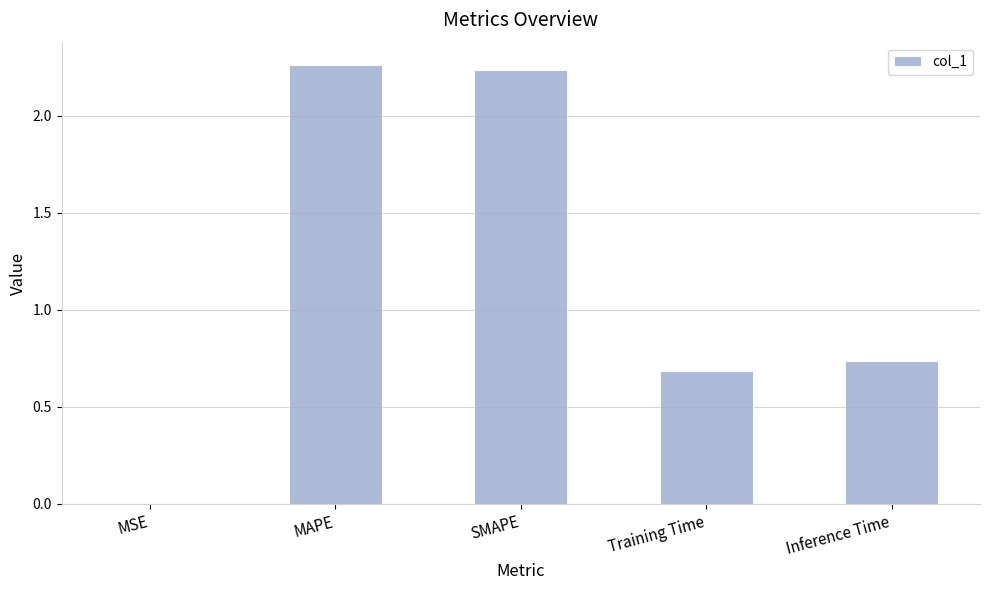

Approximately how many times larger is the value at Inference Time compared to SMAPE?

0.3